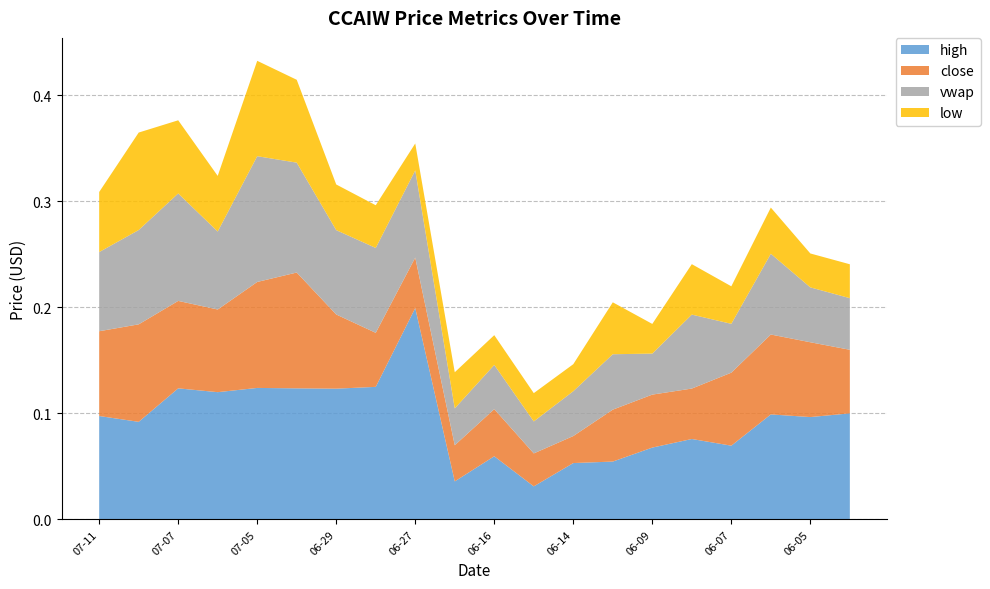

Reading right to left, list all the values displayed in this chart.

close: 2023-06-02=0.1	2023-06-05=0.1	2023-06-06=0.1	2023-06-07=0.1	2023-06-08=0.0	2023-06-09=0.1	2023-06-12=0.0	2023-06-14=0.0	2023-06-15=0.0	2023-06-16=0.0	2023-06-20=0.0	2023-06-27=0.0	2023-06-28=0.1	2023-06-29=0.1	2023-06-30=0.1	2023-07-05=0.1	2023-07-06=0.1	2023-07-07=0.1	2023-07-10=0.1	2023-07-11=0.1
vwap: 2023-06-02=0.0	2023-06-05=0.1	2023-06-06=0.1	2023-06-07=0.0	2023-06-08=0.1	2023-06-09=0.0	2023-06-12=0.1	2023-06-14=0.0	2023-06-15=0.0	2023-06-16=0.0	2023-06-20=0.0	2023-06-27=0.1	2023-06-28=0.1	2023-06-29=0.1	2023-06-30=0.1	2023-07-05=0.1	2023-07-06=0.1	2023-07-07=0.1	2023-07-10=0.1	2023-07-11=0.1
low: 2023-06-02=0.0	2023-06-05=0.0	2023-06-06=0.0	2023-06-07=0.0	2023-06-08=0.0	2023-06-09=0.0	2023-06-12=0.0	2023-06-14=0.0	2023-06-15=0.0	2023-06-16=0.0	2023-06-20=0.0	2023-06-27=0.0	2023-06-28=0.0	2023-06-29=0.0	2023-06-30=0.1	2023-07-05=0.1	2023-07-06=0.1	2023-07-07=0.1	2023-07-10=0.1	2023-07-11=0.1
high: 2023-06-02=0.1	2023-06-05=0.1	2023-06-06=0.1	2023-06-07=0.1	2023-06-08=0.1	2023-06-09=0.1	2023-06-12=0.1	2023-06-14=0.1	2023-06-15=0.0	2023-06-16=0.1	2023-06-20=0.0	2023-06-27=0.2	2023-06-28=0.1	2023-06-29=0.1	2023-06-30=0.1	2023-07-05=0.1	2023-07-06=0.1	2023-07-07=0.1	2023-07-10=0.1	2023-07-11=0.1